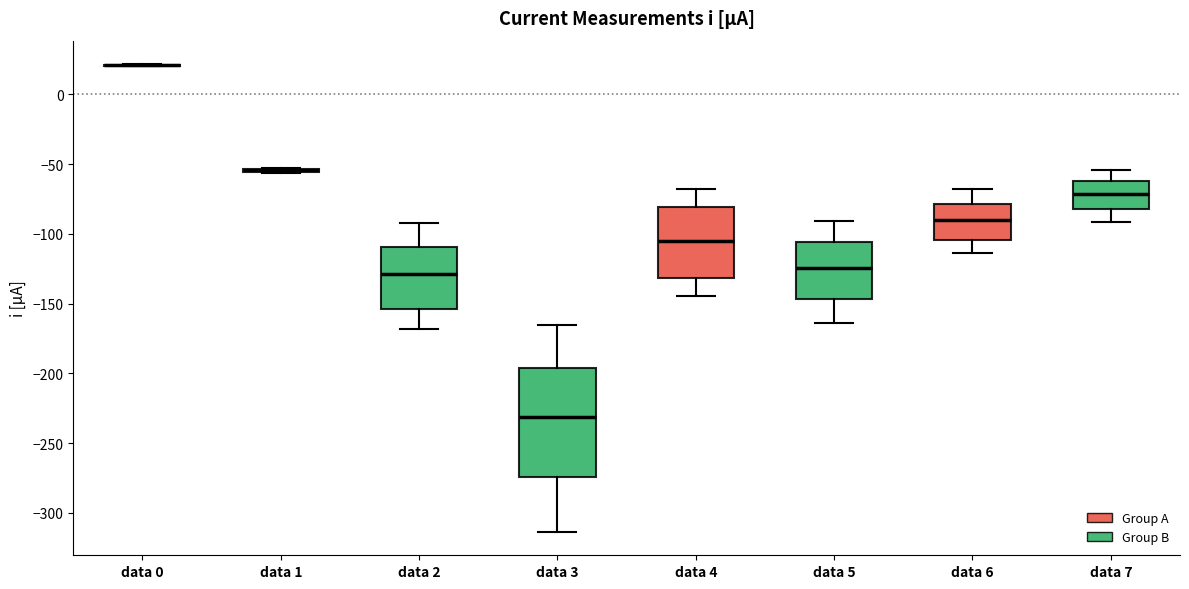

Where does the upper whisker of the box for data 3 end on the y-axis? The values are not printed on the chart, so give them approximately, as read against the axis.

-165